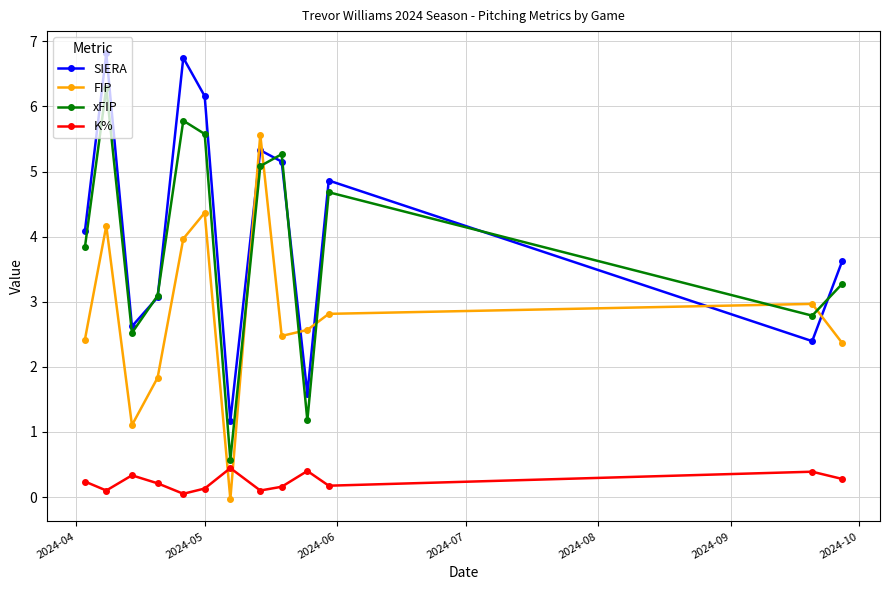

Which series has the largest total across all categories?

SIERA